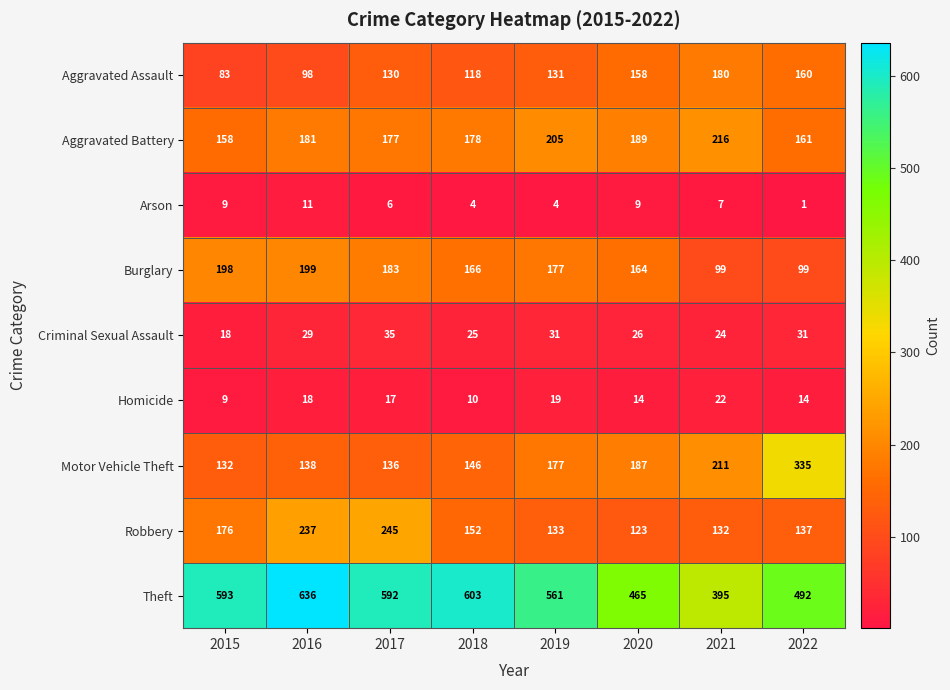

Is it true that Criminal Sexual Assault equals 48 at 2019?

False